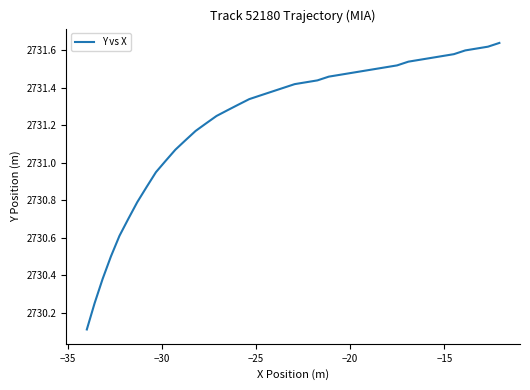

What is the minimum value shown in the chart?

2730.1